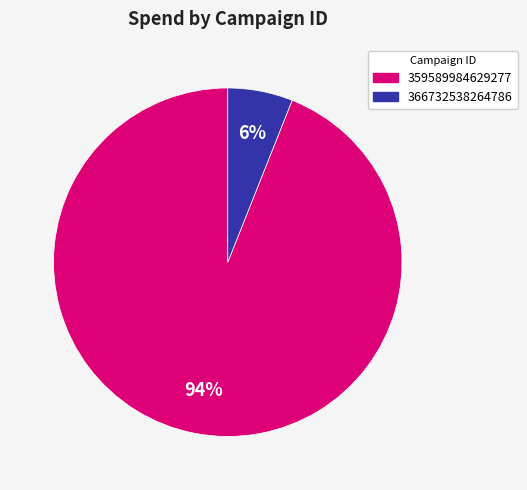

Is there a majority slice in this chart?

Yes